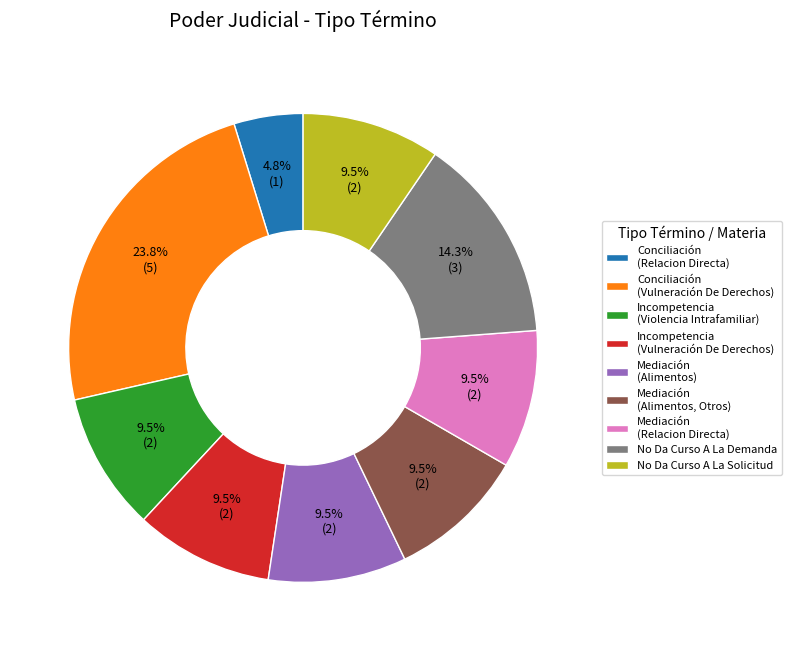

What is the total percentage of No Da Curso A La Solicitud and Mediación (Alimentos, Otros)?

19.0%